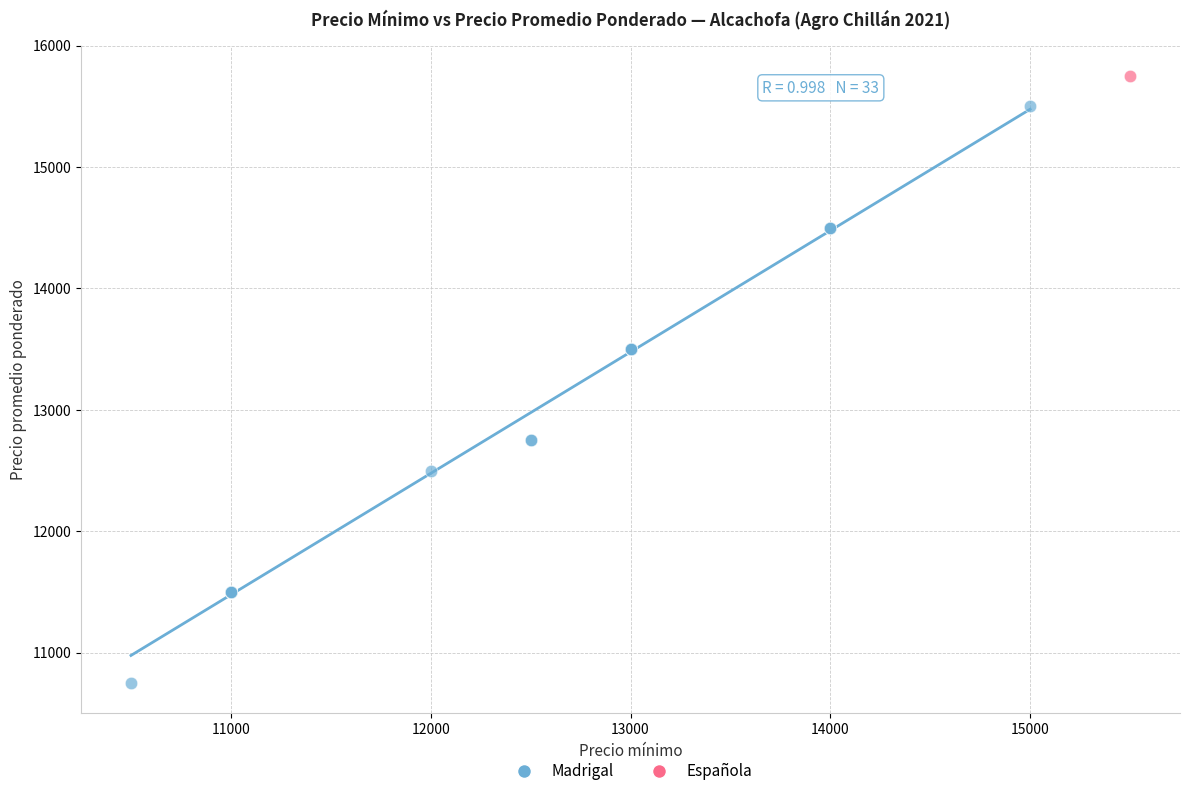

What are all the series names shown in the legend?

Madrigal, Española